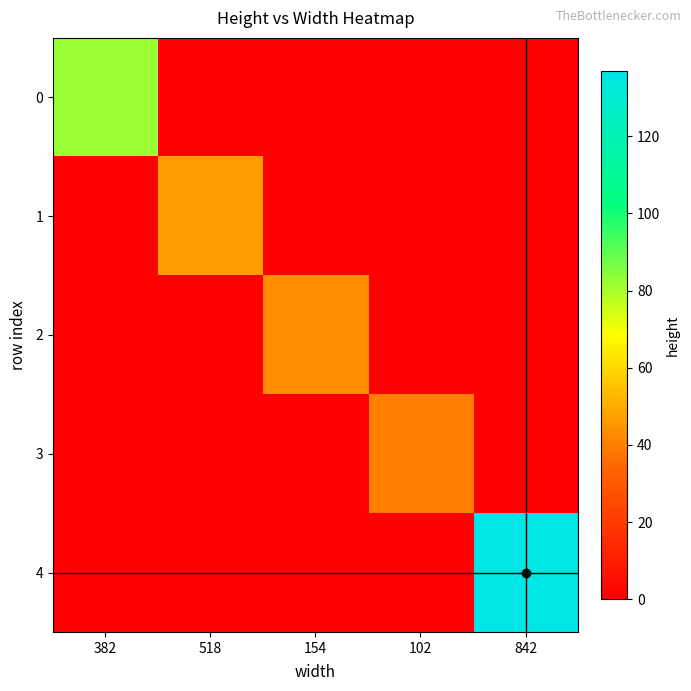

At which category does the chart reach its peak across all series?

842